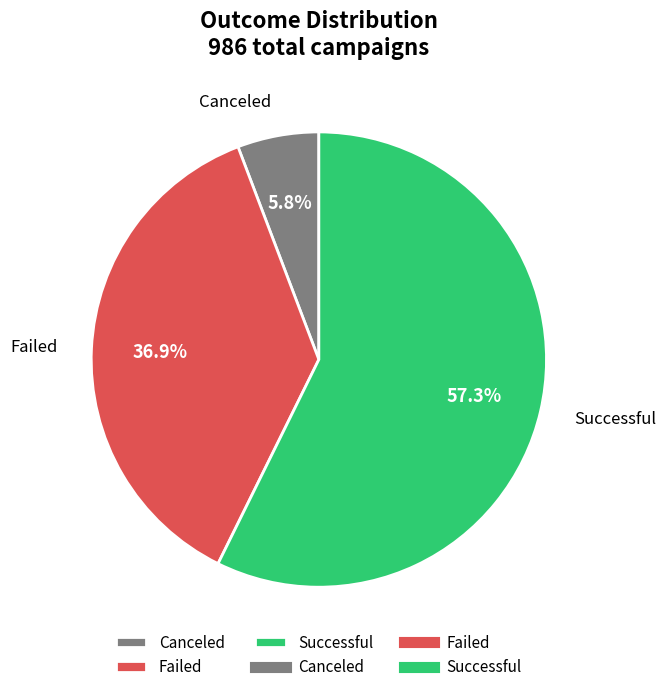

How many segments does this pie chart have?

3